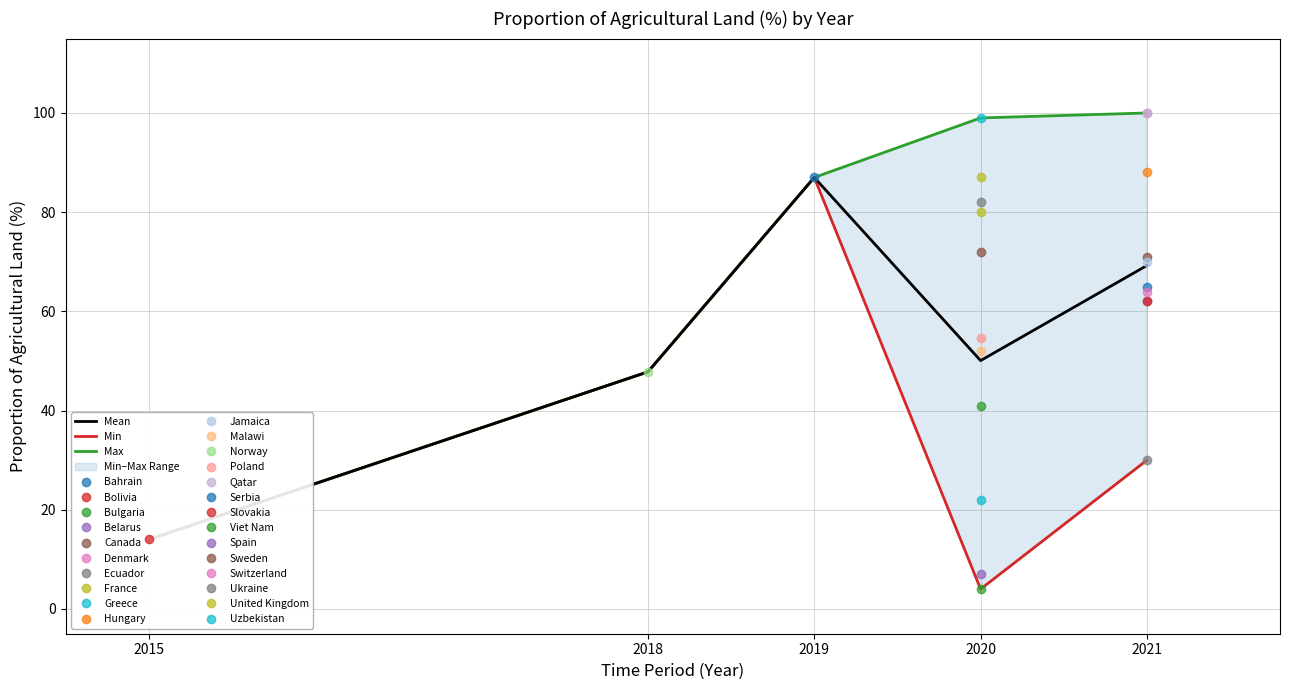

Where does the Max series first go above 87?

2020